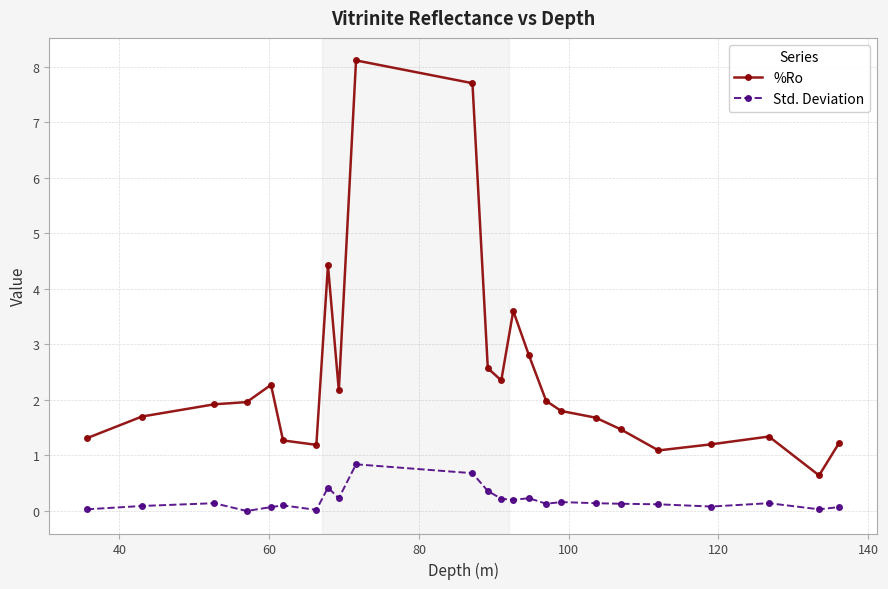

List the series in order of their overall mean, lowest first.

Std. Deviation, %Ro